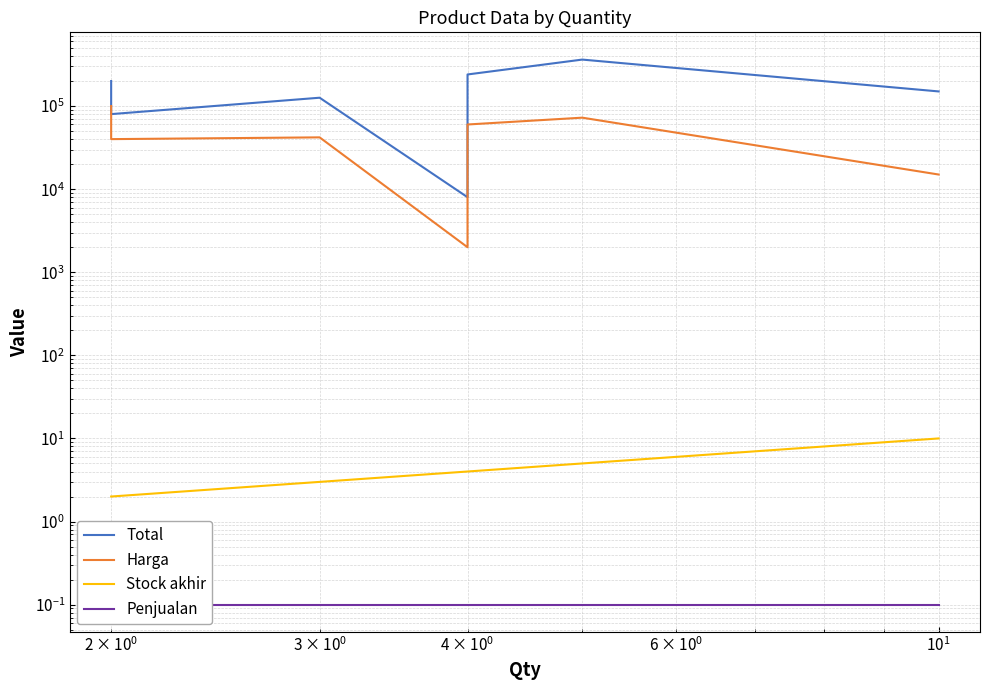

The value of Penjualan at 6 is 0.1. True or false?

False